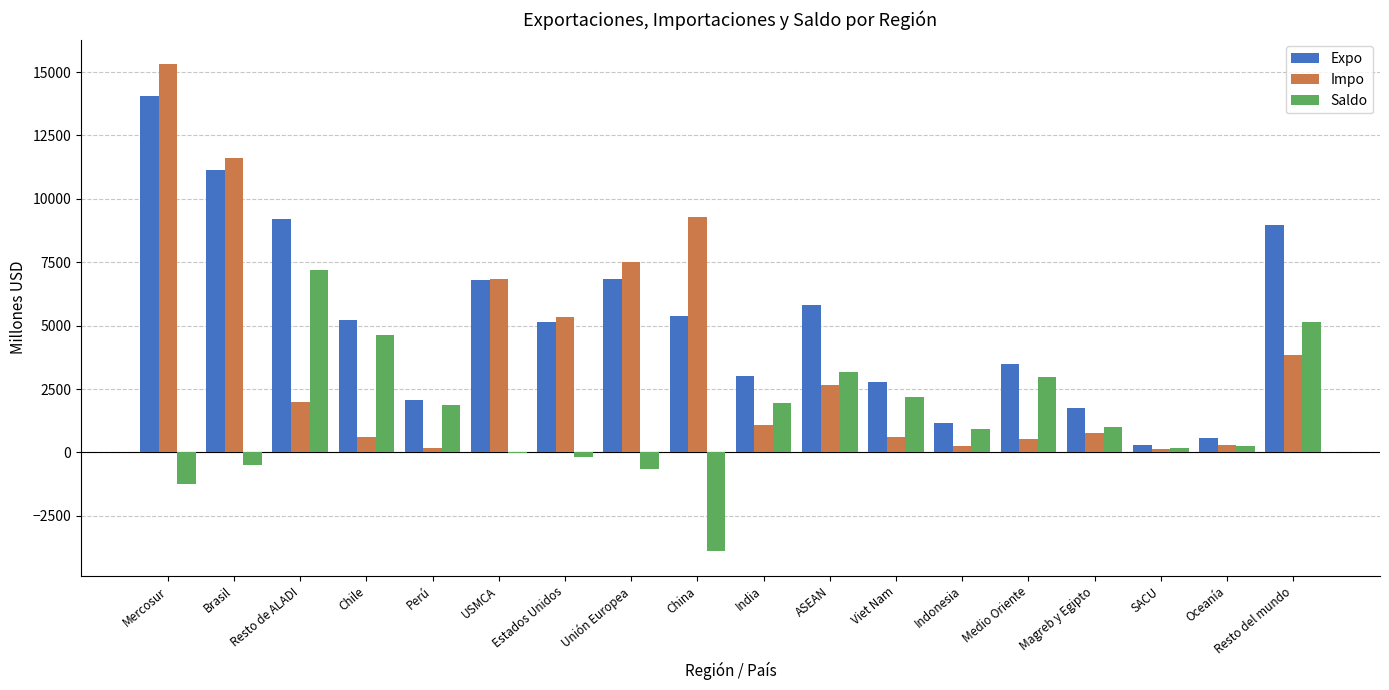

What is the greatest value displayed?

15320.6